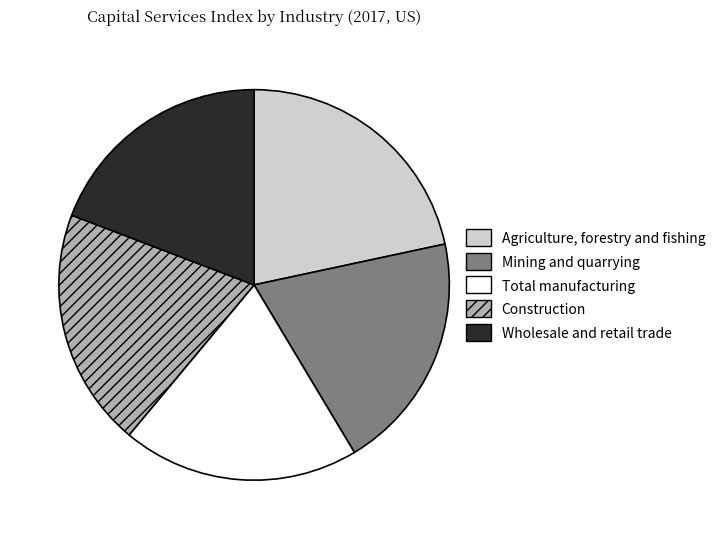

The Wholesale and retail trade slice represents 19% of the pie. True or false?

True